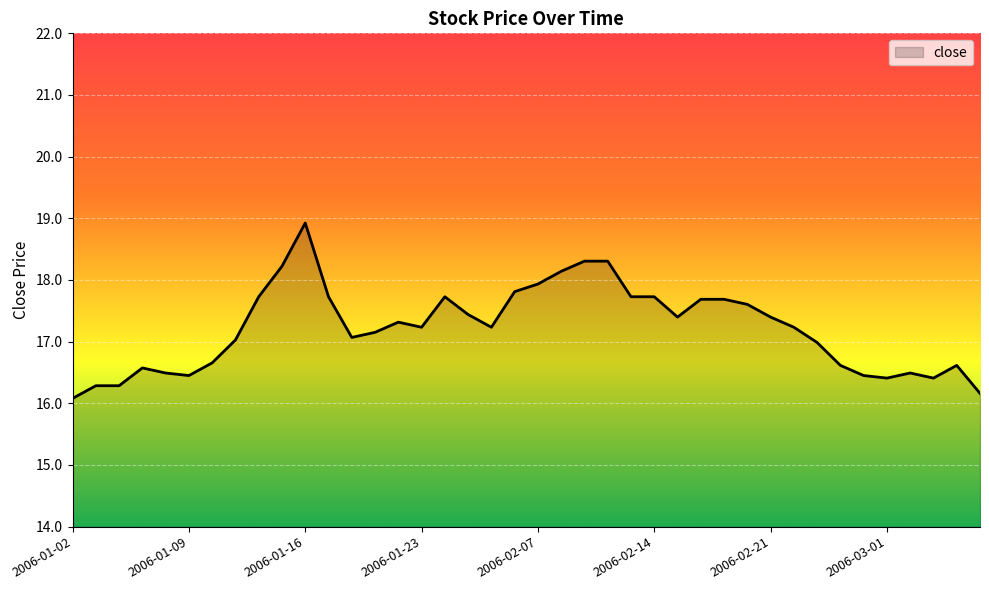

How many lines are shown in the chart?

1